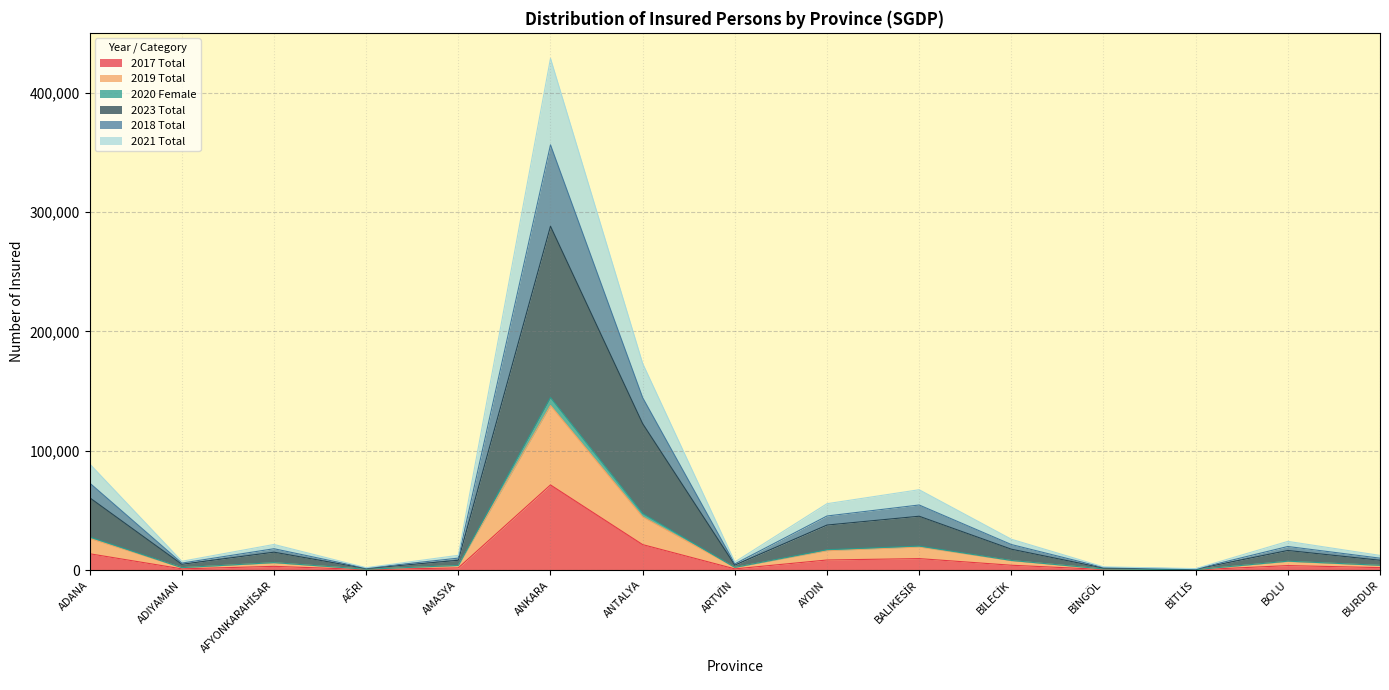

At which category is the sum across all series the highest?

ANKARA